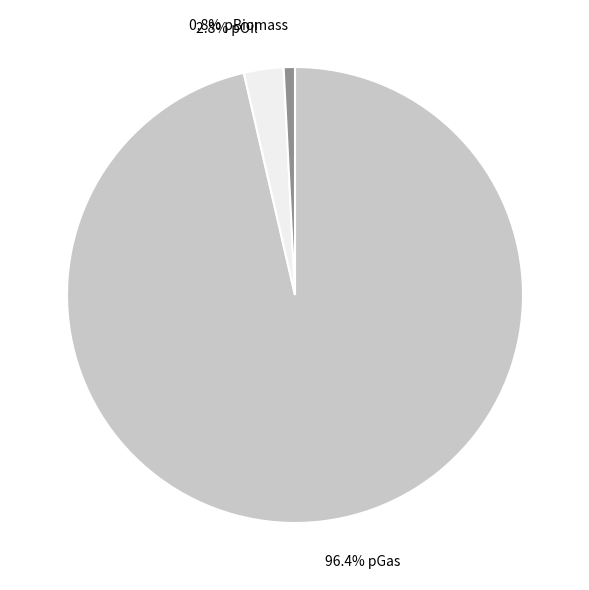

Which slice is the smallest?

0.8% pBiomass